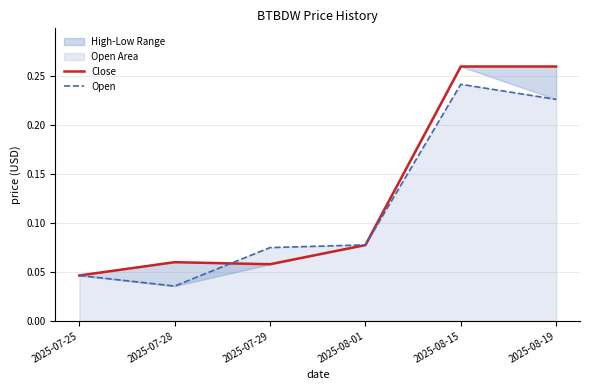

How many data points does each series have?

6